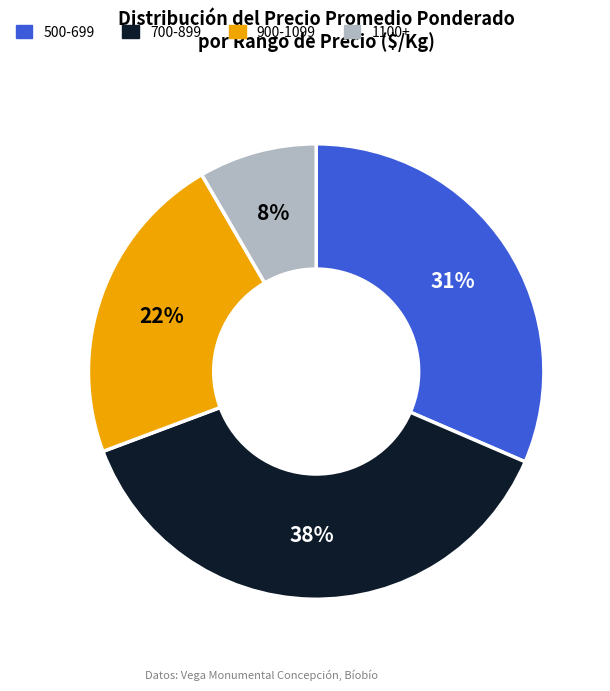

Is it true that 500-699 is 31% of the pie?

True